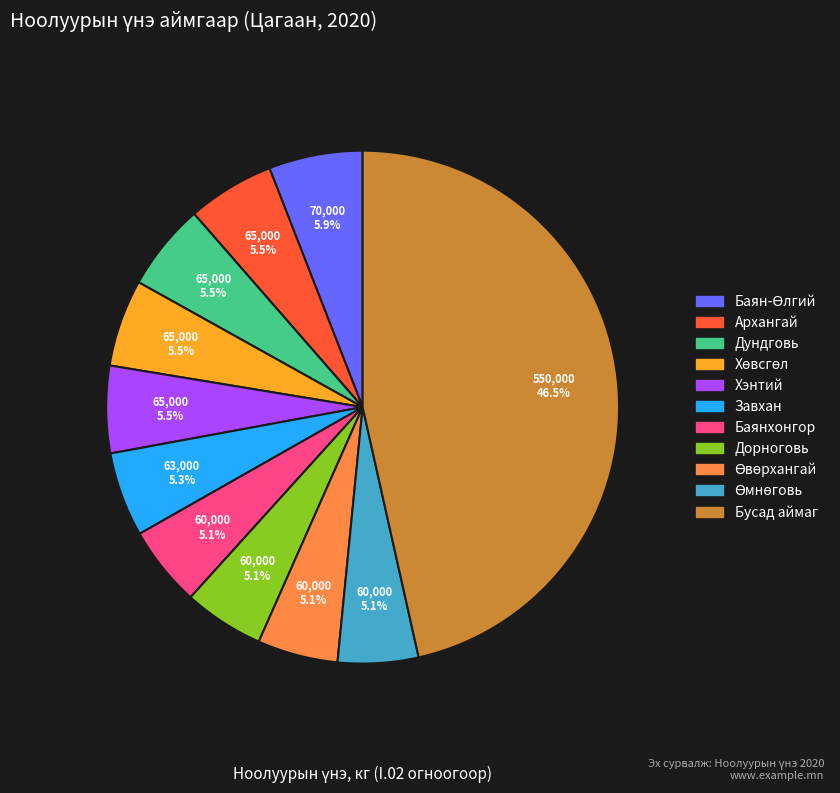

To the nearest percent, what is the average slice percentage?

9%